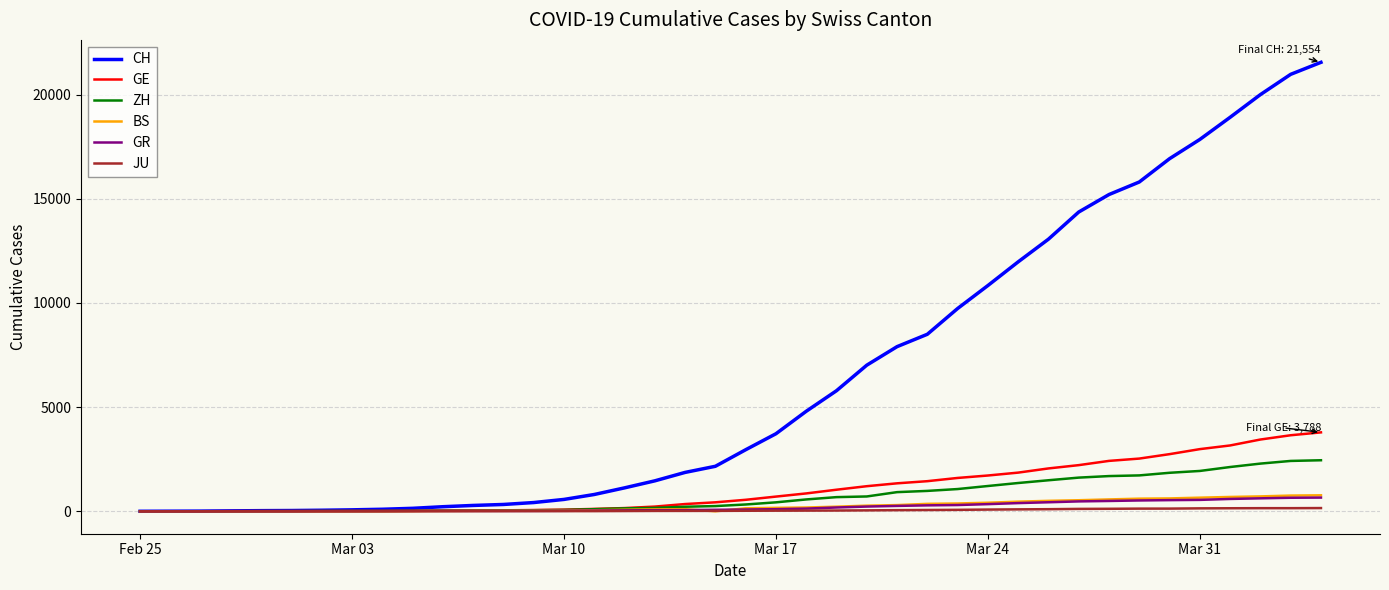

What is the highest value of the BS series?

767